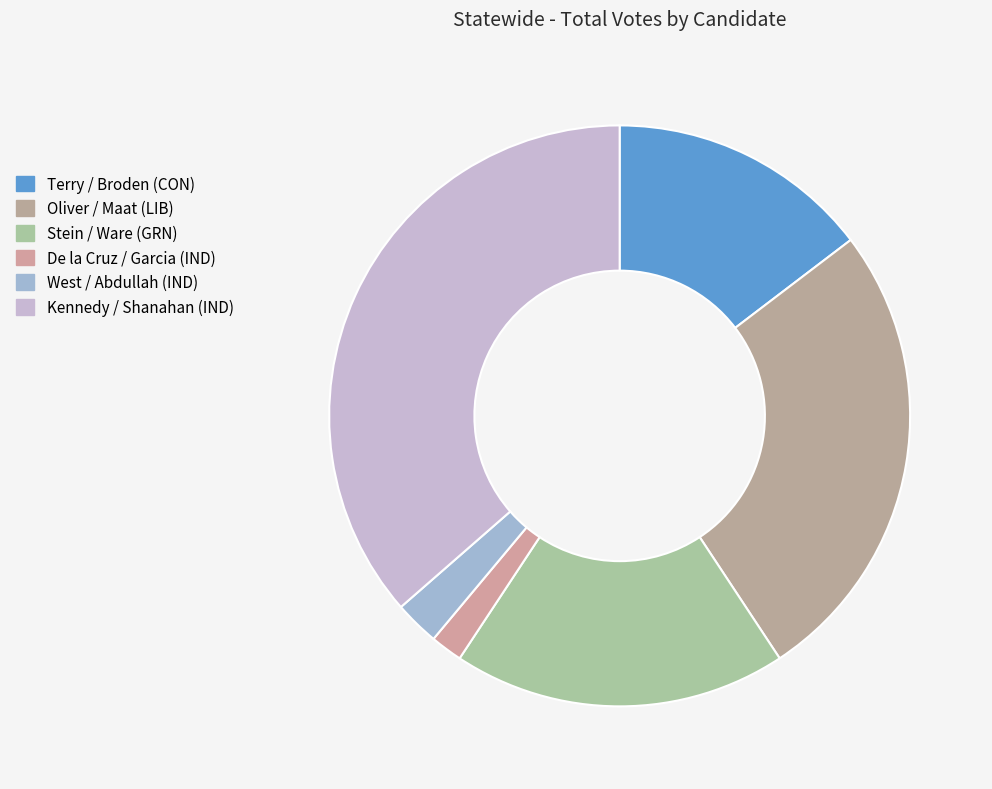

To the nearest percent, what percentage of the pie is Stein / Ware (GRN)?

19%